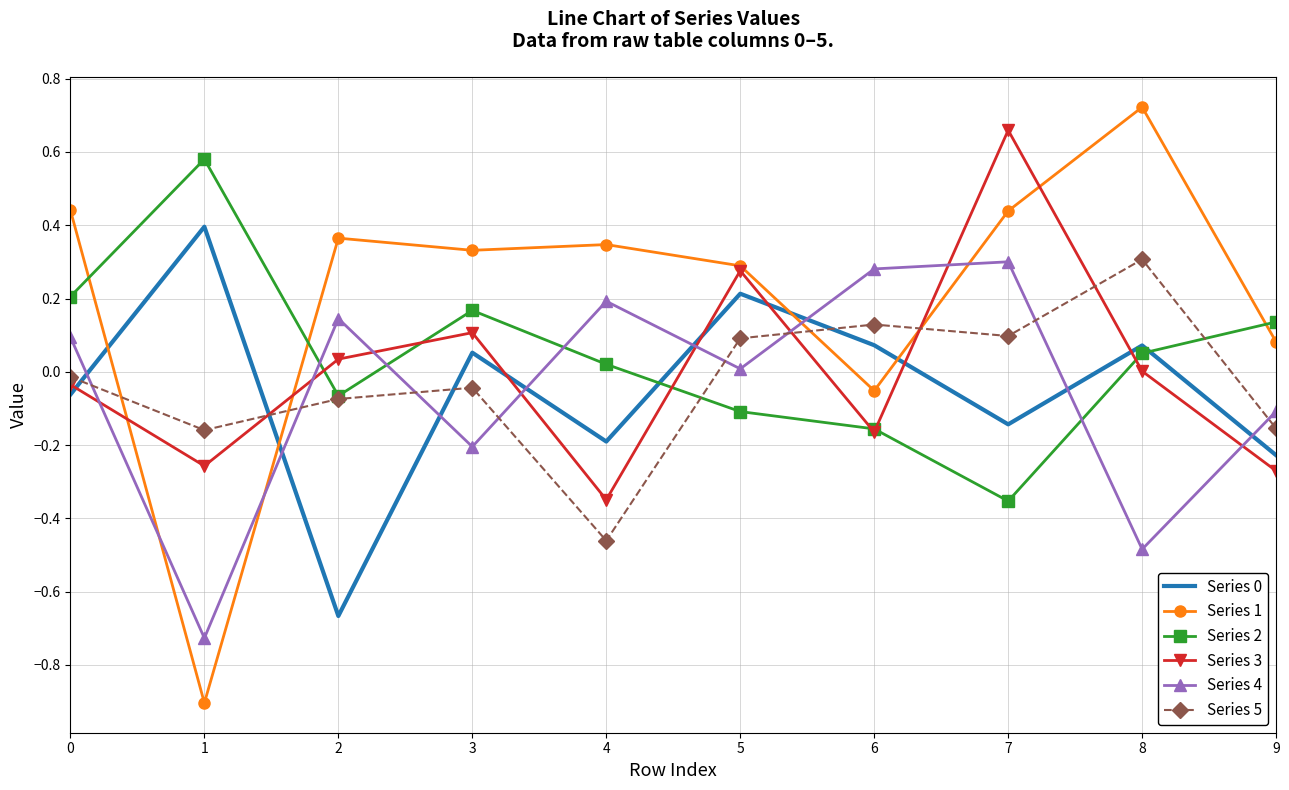

How many interior local valleys does the Series 1 series have?

3